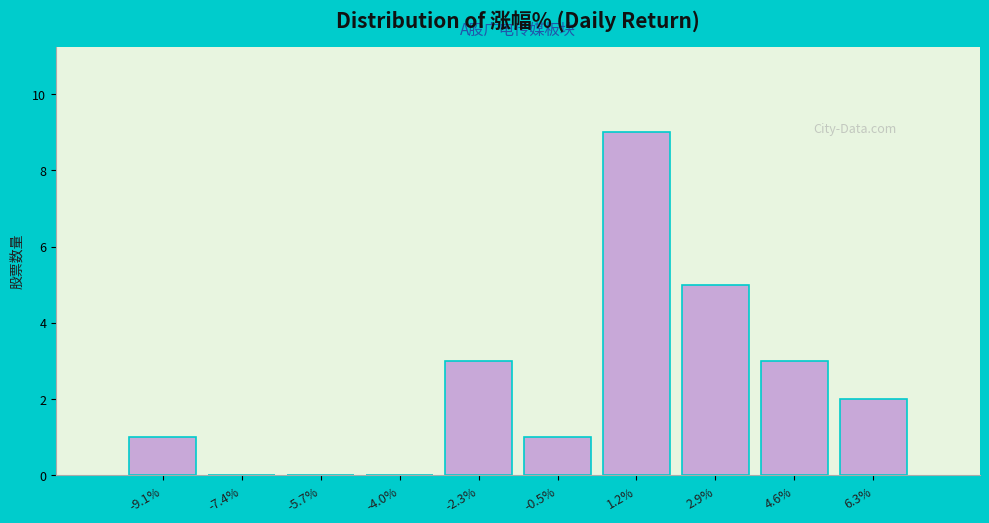

Reading left to right, list every bar in this chart as the range it spans on the x-axis followed by its height. Neither the bar edges nor the heights are printed on the chart, so give them approximately, as read against the axes.

-10.0 to -8.2: 1
-8.2 to -6.6: 0
-6.6 to -4.8: 0
-4.8 to -3.2: 0
-3.2 to -1.4: 3
-1.4 to 0.4: 1
0.4 to 2.0: 9
2.0 to 3.8: 5
3.8 to 5.4: 3
5.4 to 7.2: 2